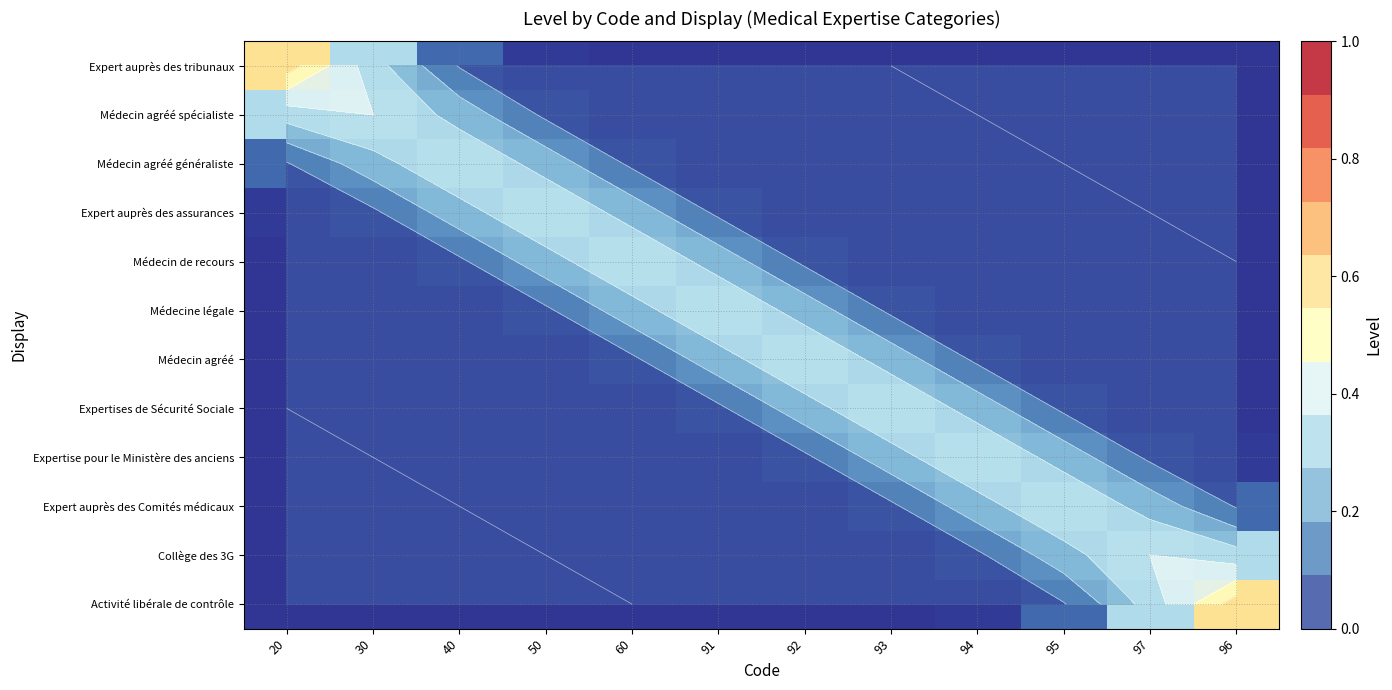

List the series in order of their peak value, highest first.

Expert auprès des tribunaux, Activité libérale de contrôle, Médecin agréé spécialiste, Collège des 3G, Médecin agréé généraliste, Expert auprès des Comités médicaux, Expert auprès des assurances, Médecin de recours, Médecine légale, Médecin agréé, Expertises de Sécurité Sociale, Expertise pour le Ministère des anciens